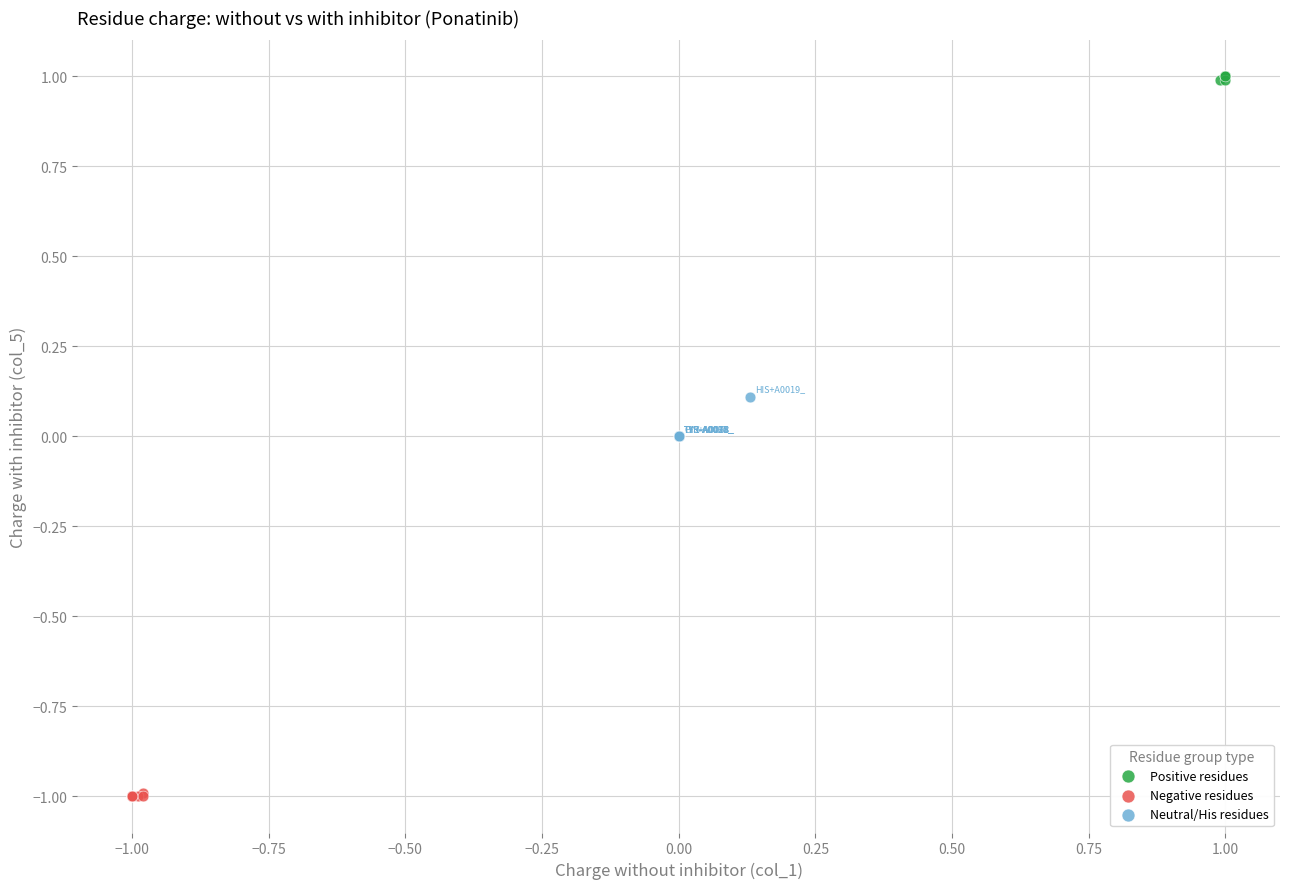

Which series contains the lowest Y value?

Negative residues